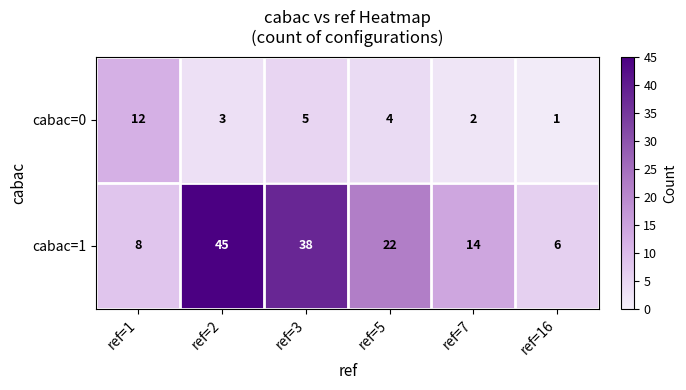

Is it true that cabac=0 equals 3 at ref=2?

True